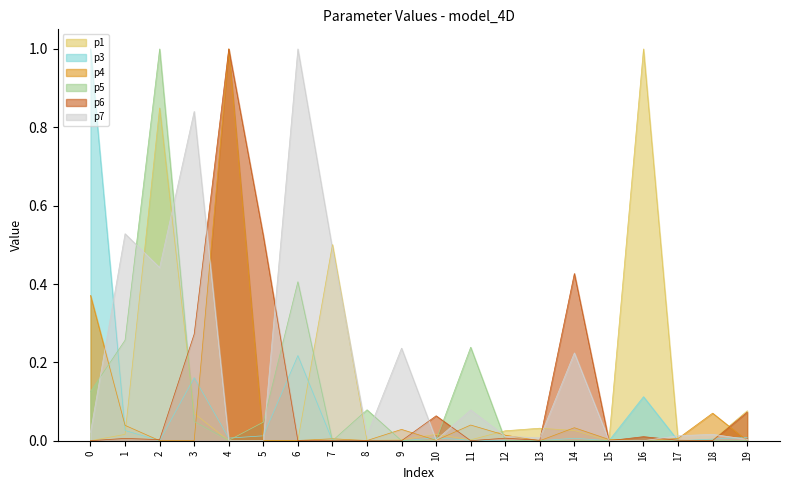

Which category has the lowest value across all series?

13